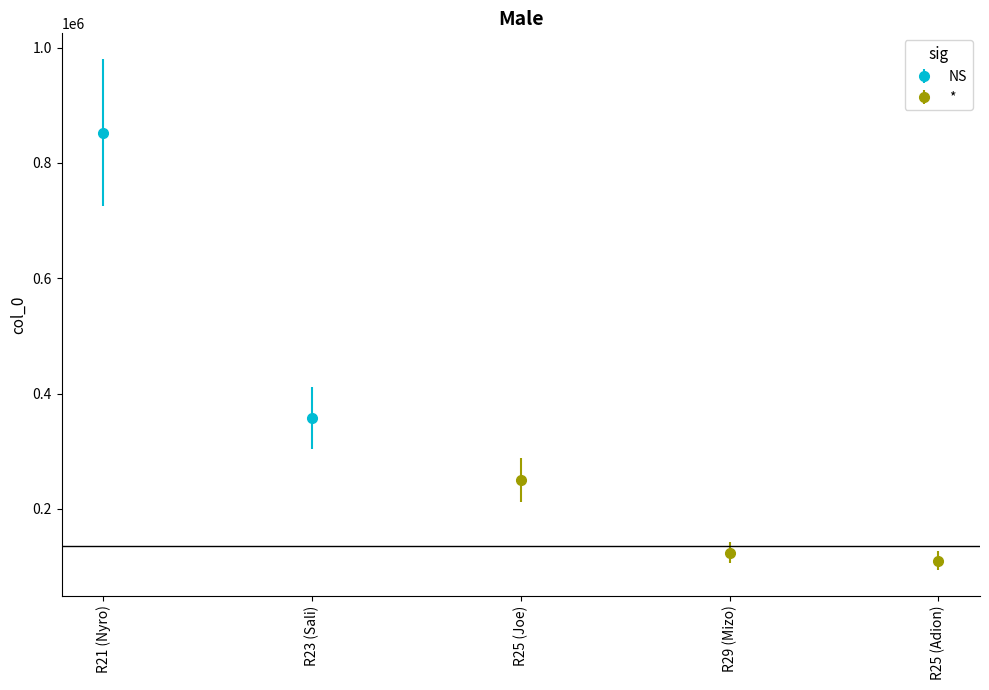

How many bars are there in total?

5